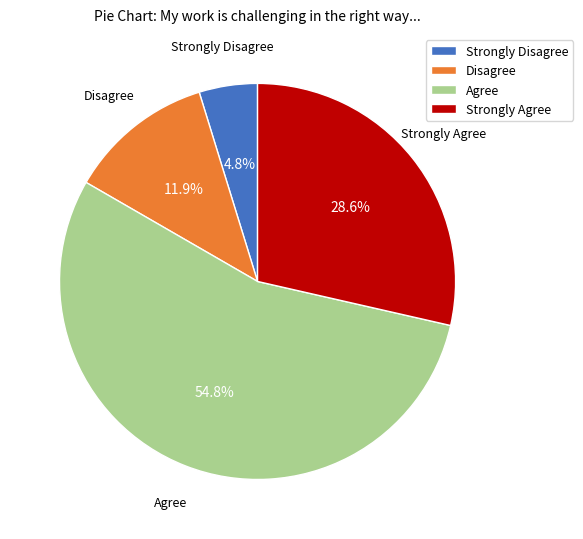

Is the sum of Strongly Disagree and Strongly Agree greater than half?

No